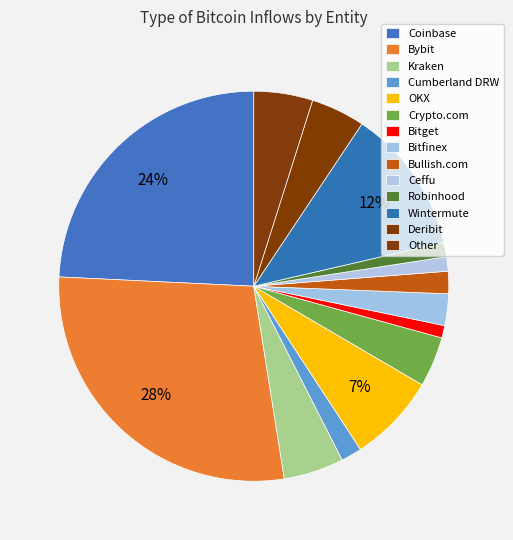

Is there any slice that represents more than half of the pie?

No